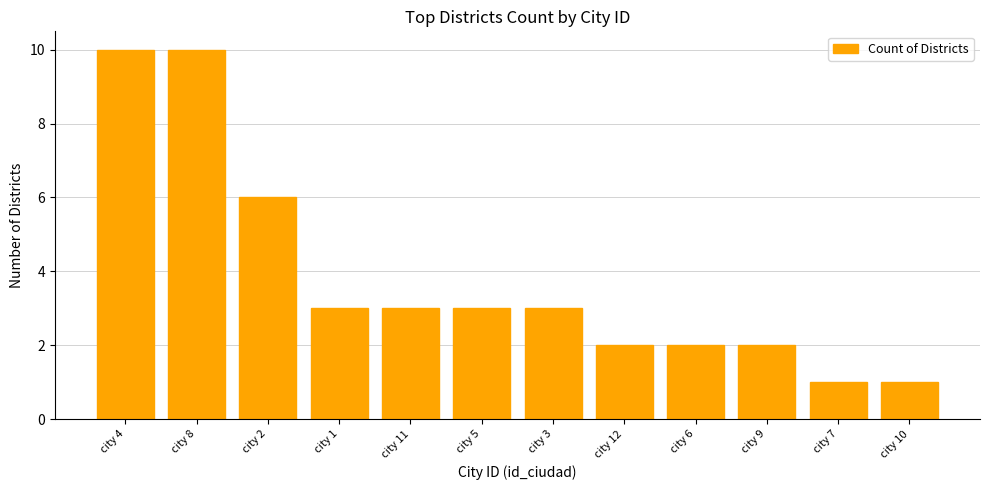

What is the change in value from city 4 to city 2?

-4